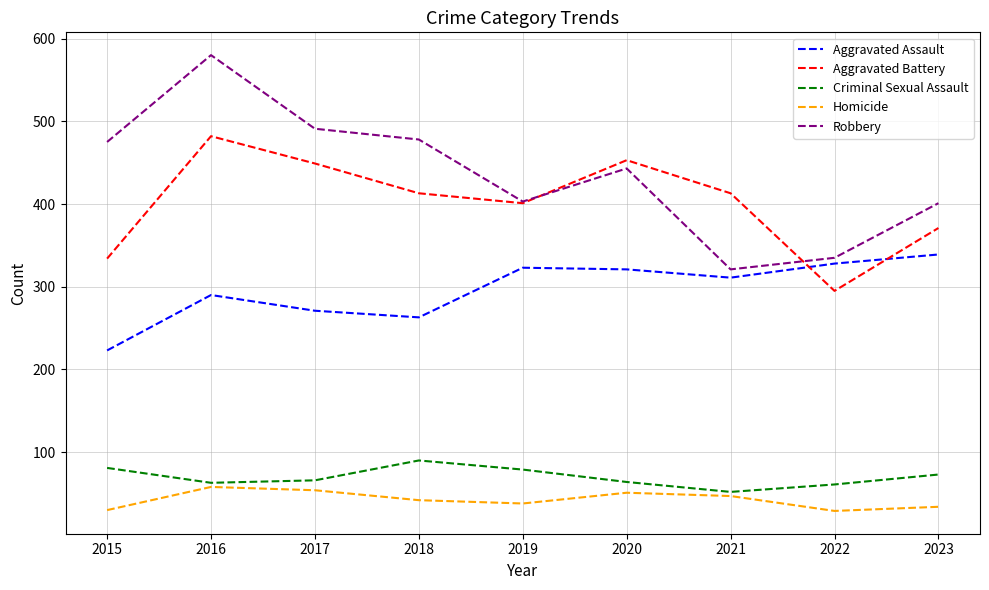

What is the highest value of the Aggravated Battery series?

482